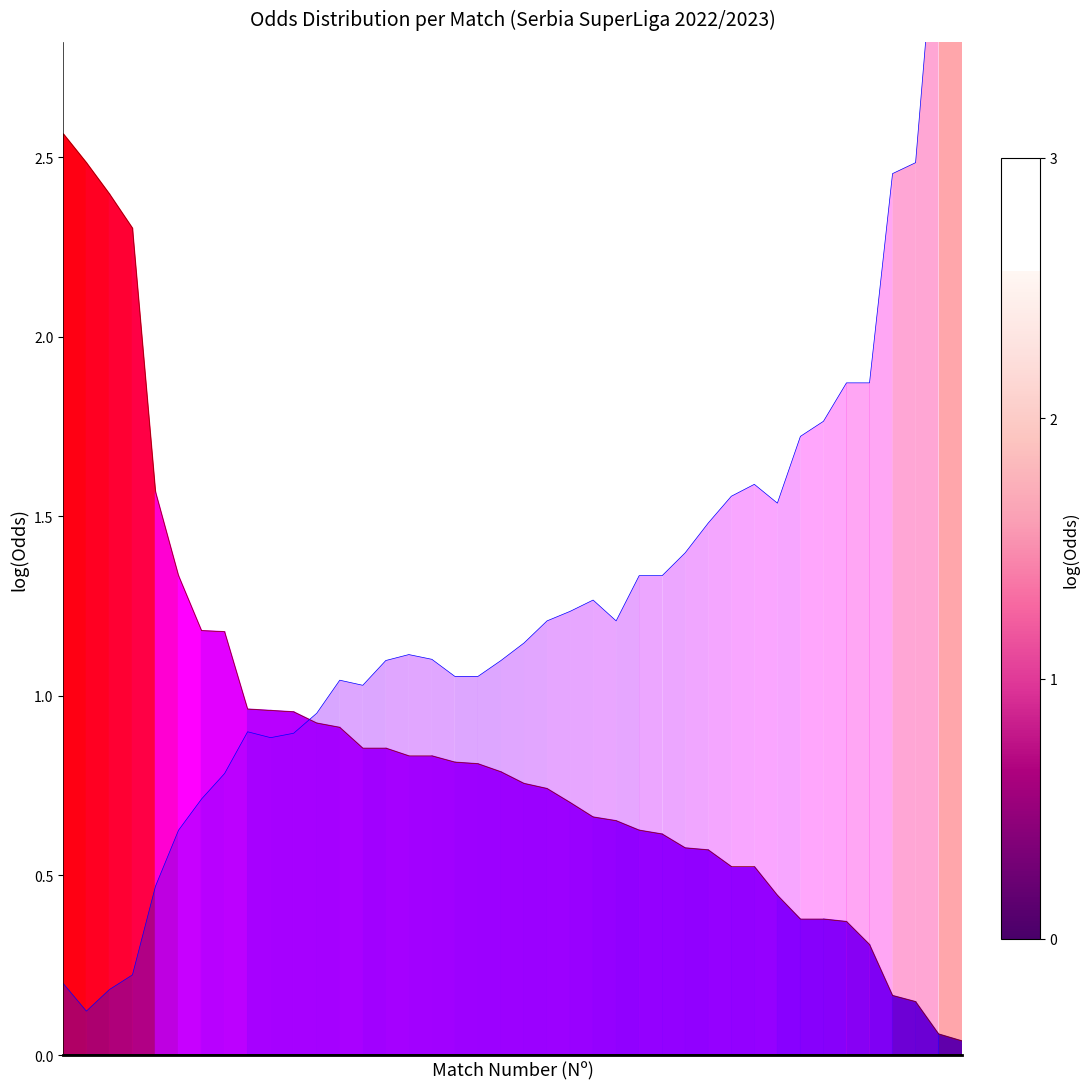

What is the value of the Odd_A_FT point at the 17th from the left?

1.1